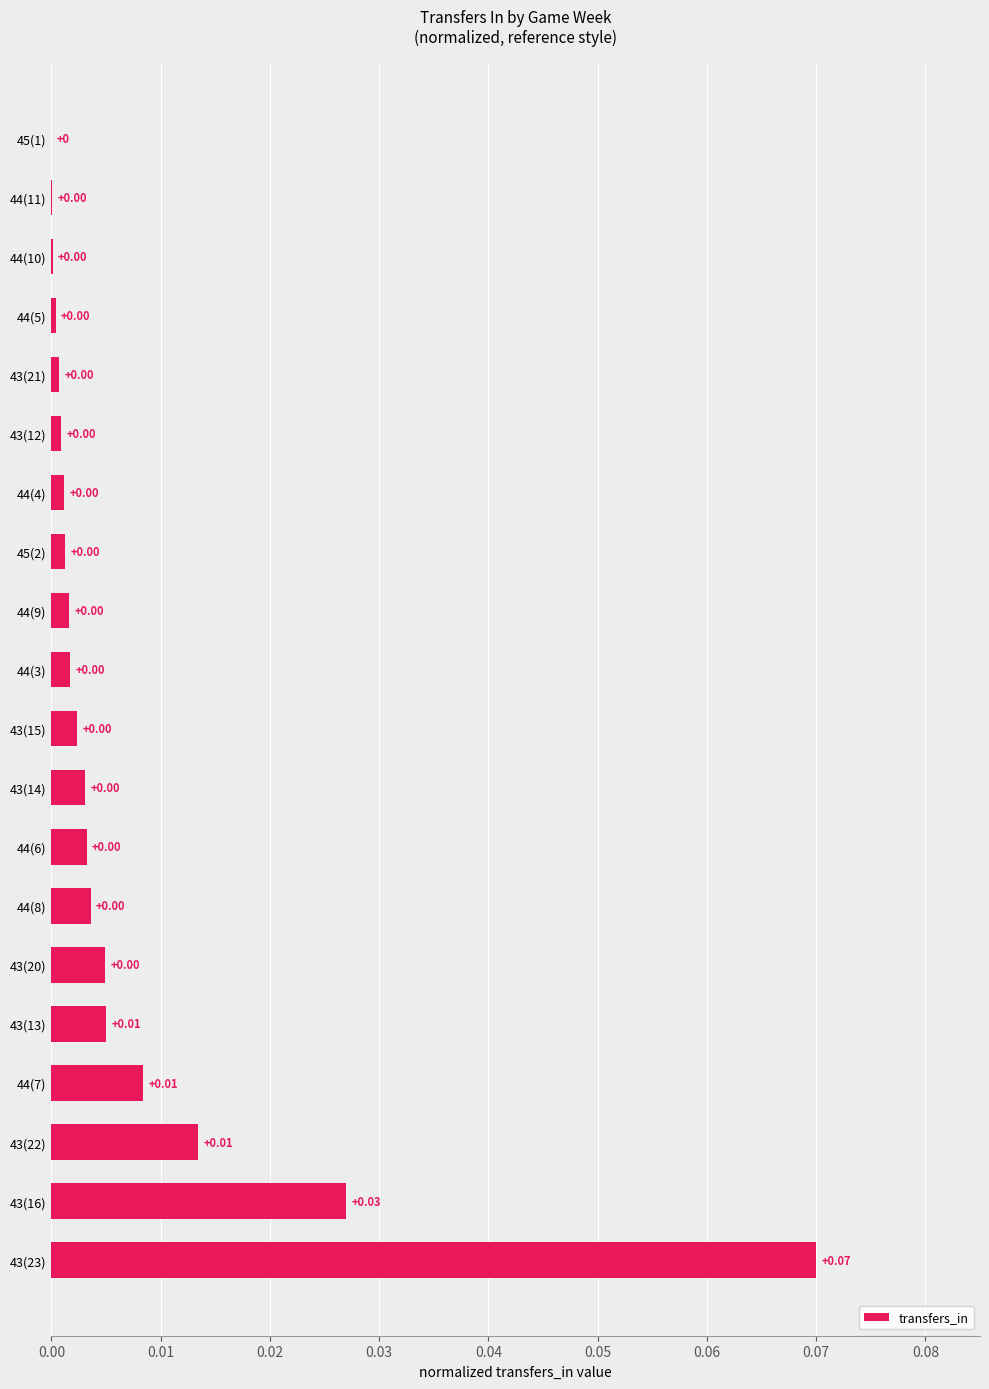

Which has a higher value, 43(23) or 44(3)?

43(23)